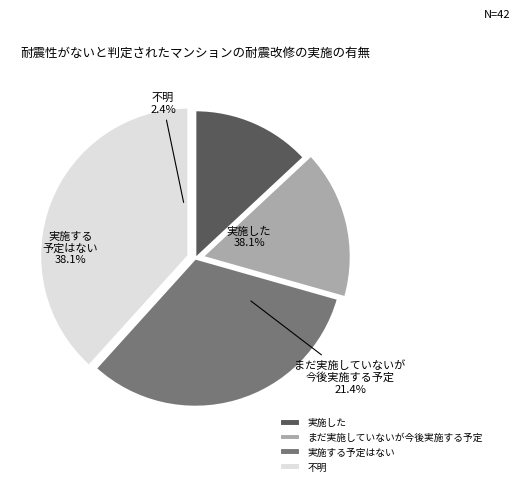

Combined, do 2 and 0 account for over 50%?

No